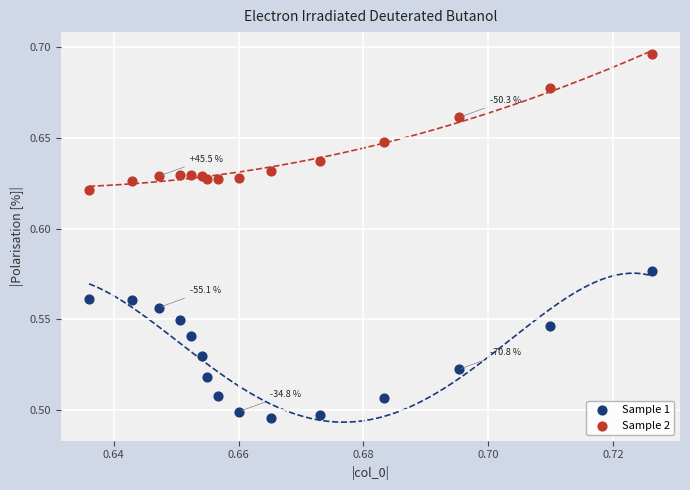

Which series reaches the maximum Y coordinate?

Sample 2